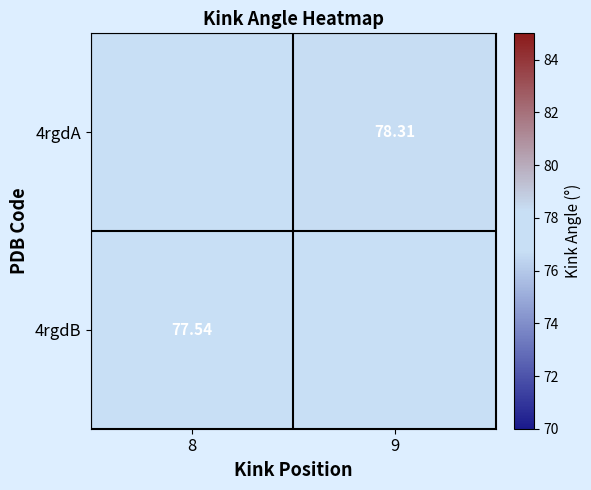

List the series in order of their overall mean, lowest first.

4rgdA, 4rgdB